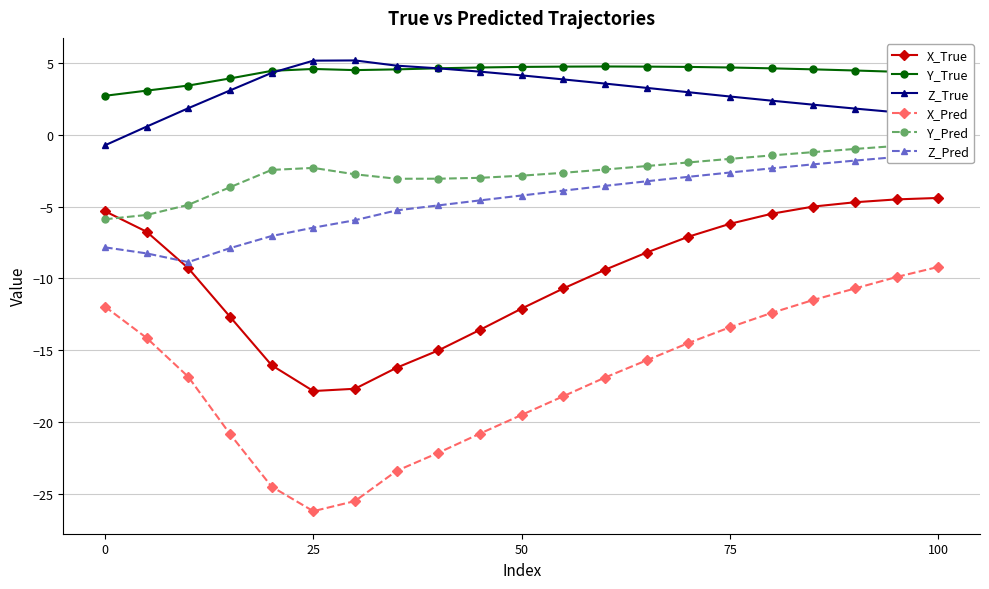

How many values in Z_True are below zero?

1